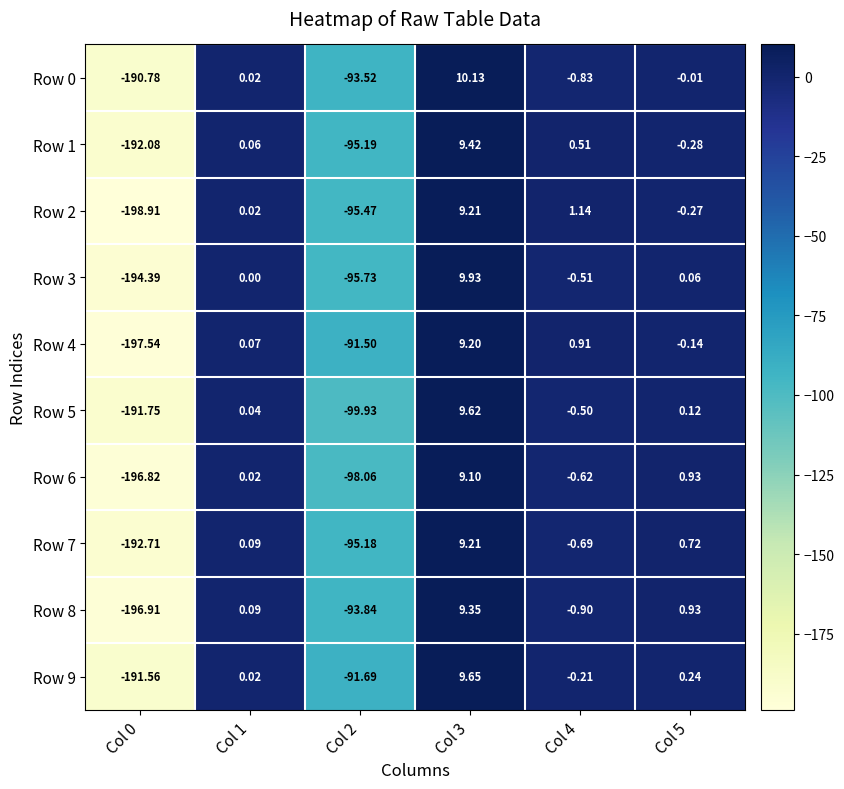

Which series changed the most between Col 0 and Col 4?

Row 2